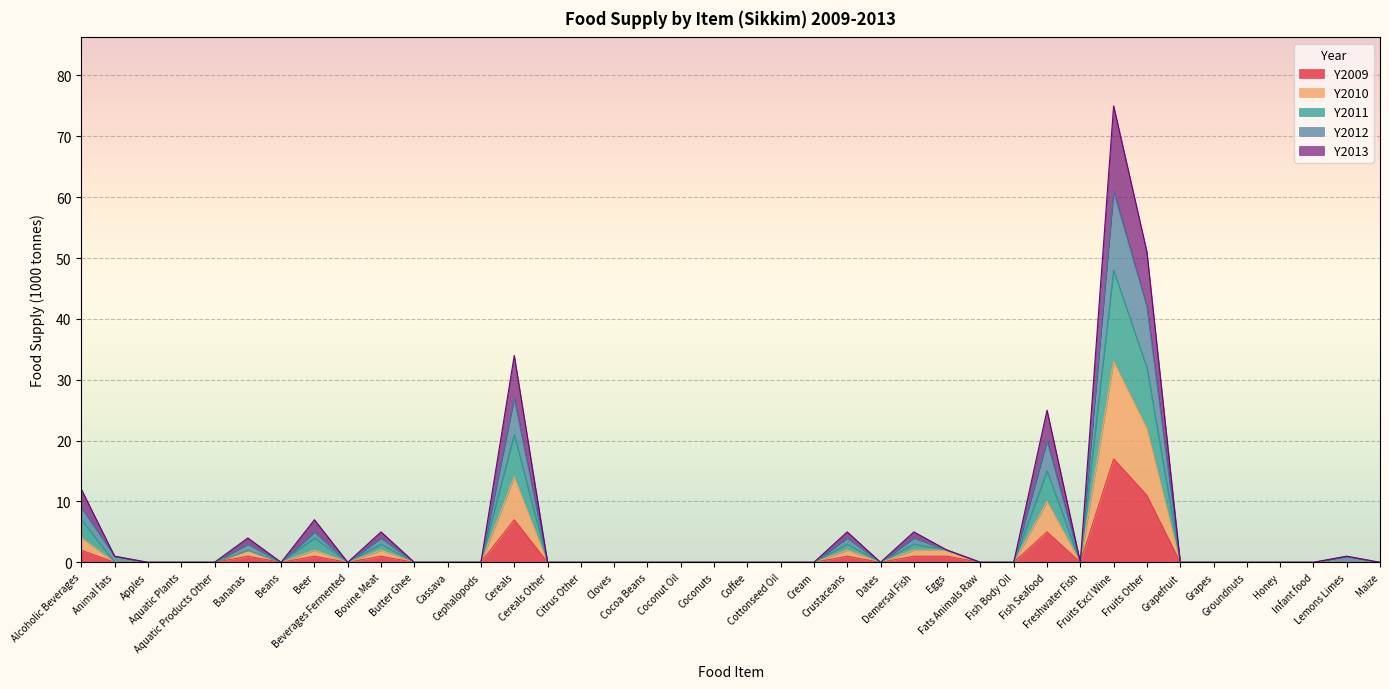

What is the greatest value displayed?

75